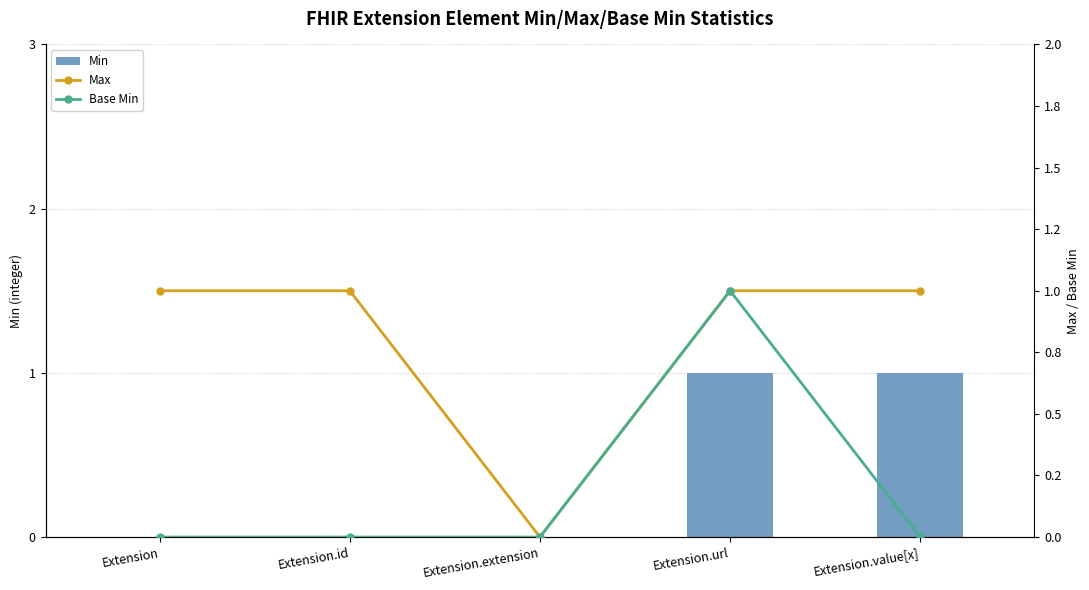

What is the sum of the Max values at Extension.id and Extension.url?

2